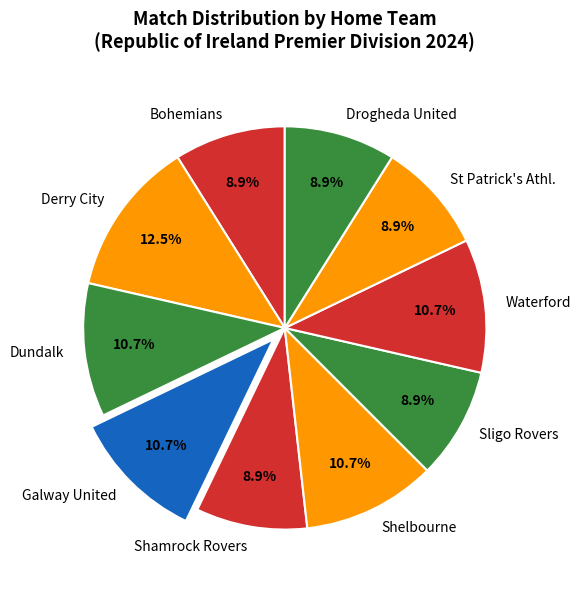

To the nearest percent, what percentage of the pie is St Patrick's Athl.?

9%